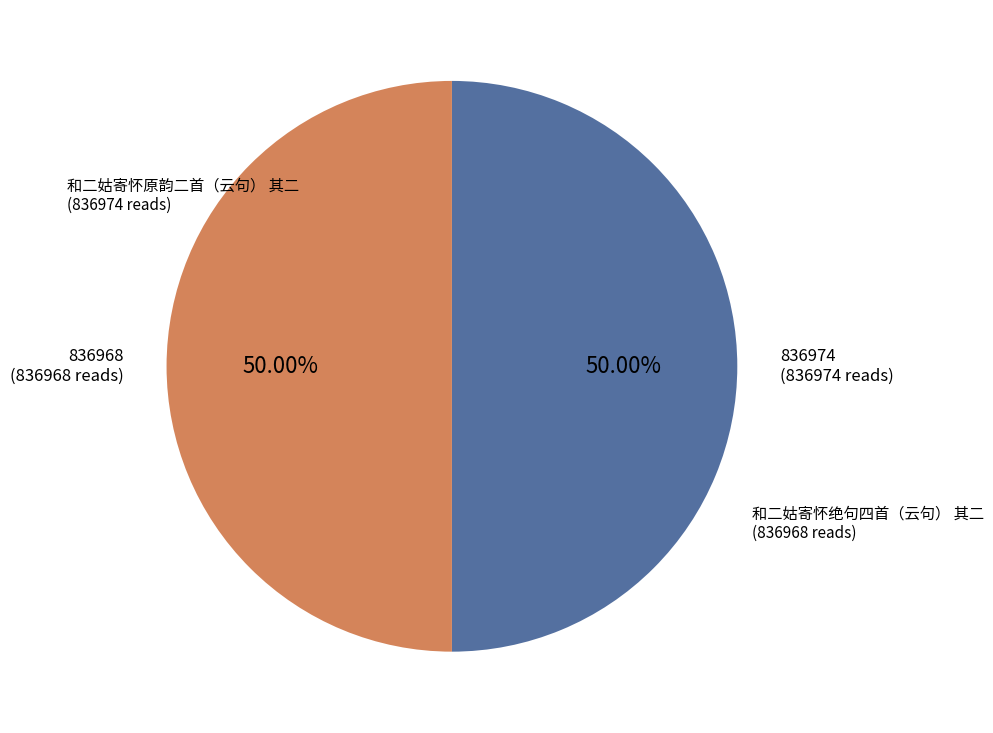

How many slices are in this pie chart?

2